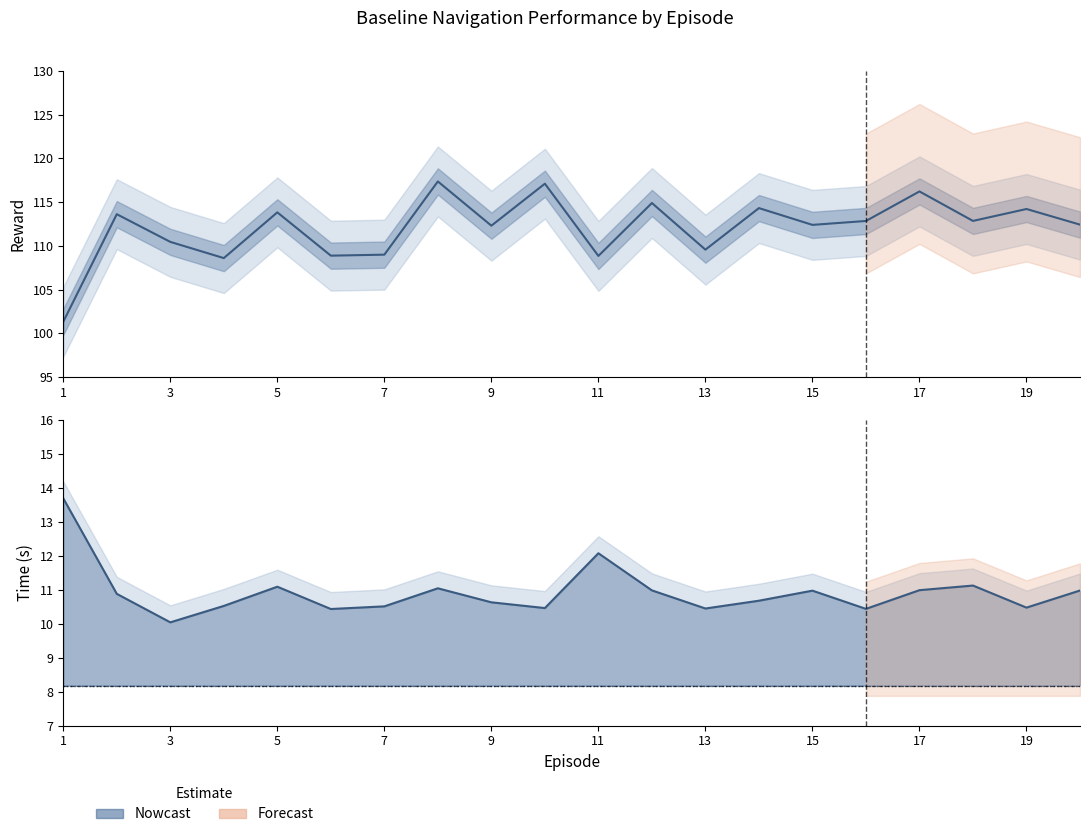

True or false: Time and Reward cross at least once.

False